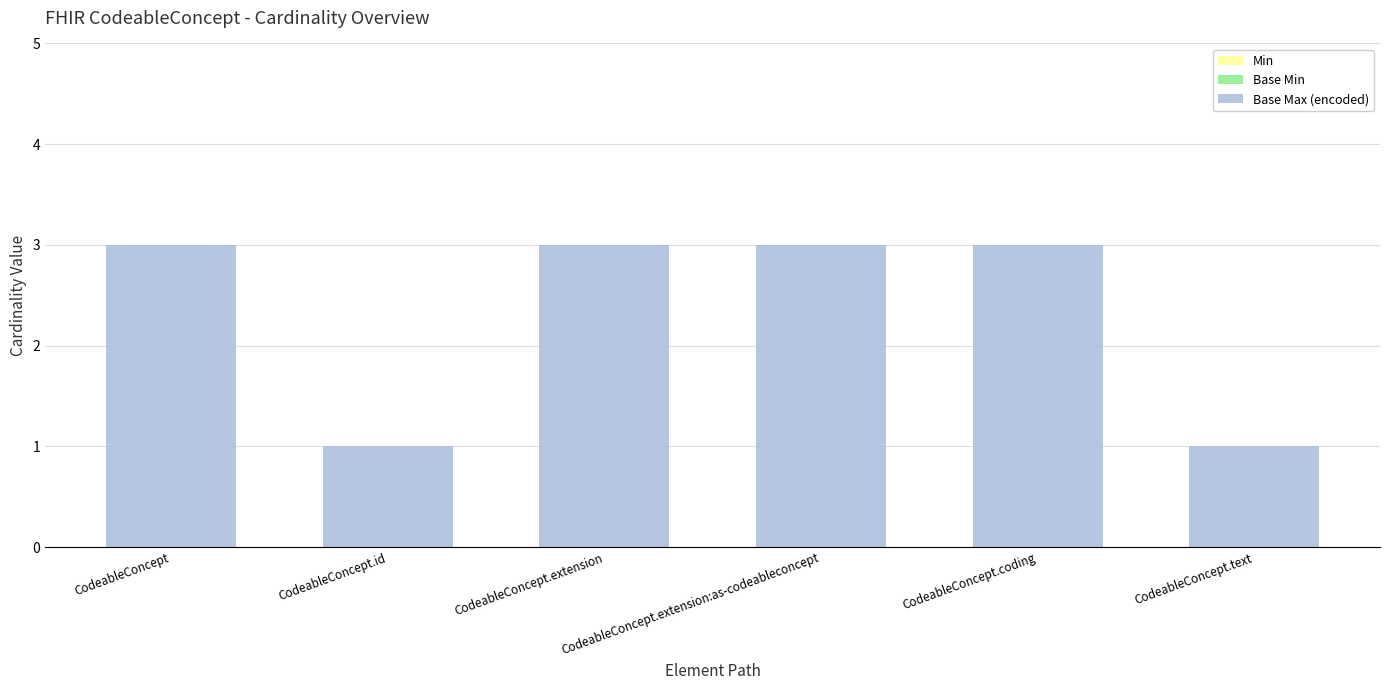

The chart shows a value of 3 at CodeableConcept.coding. True or false?

True